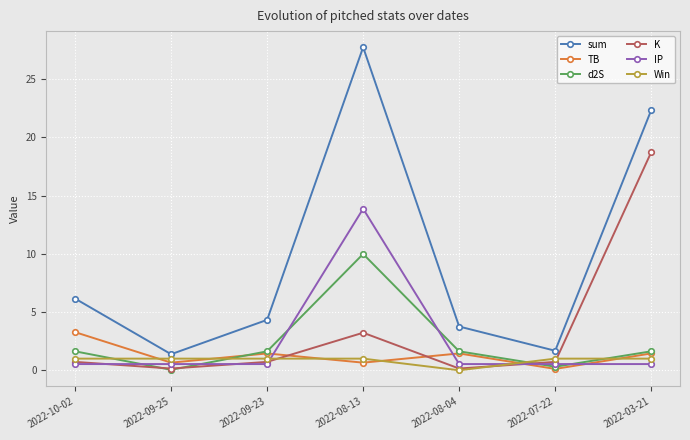

How many values in the TB series exceed 1?

4